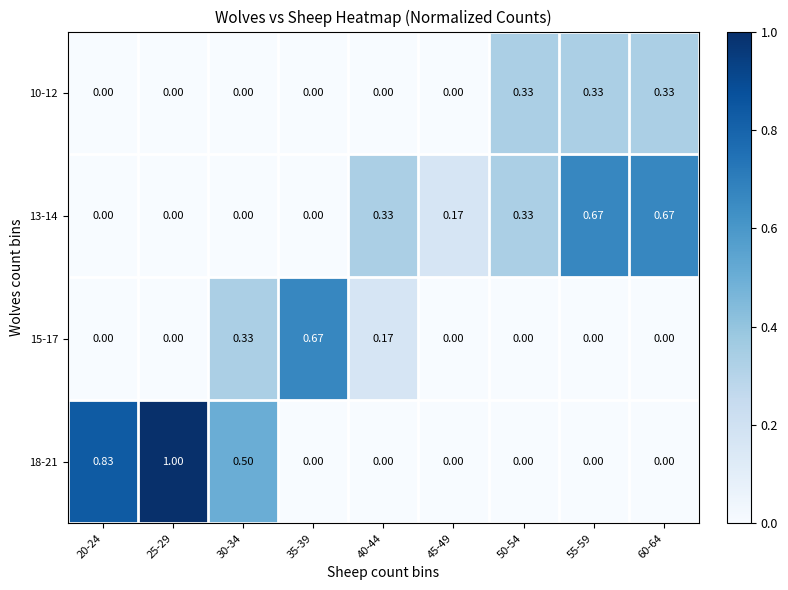

Is the value of 13-14 at 40-44 greater than the value of 18-21 at 60-64?

Yes